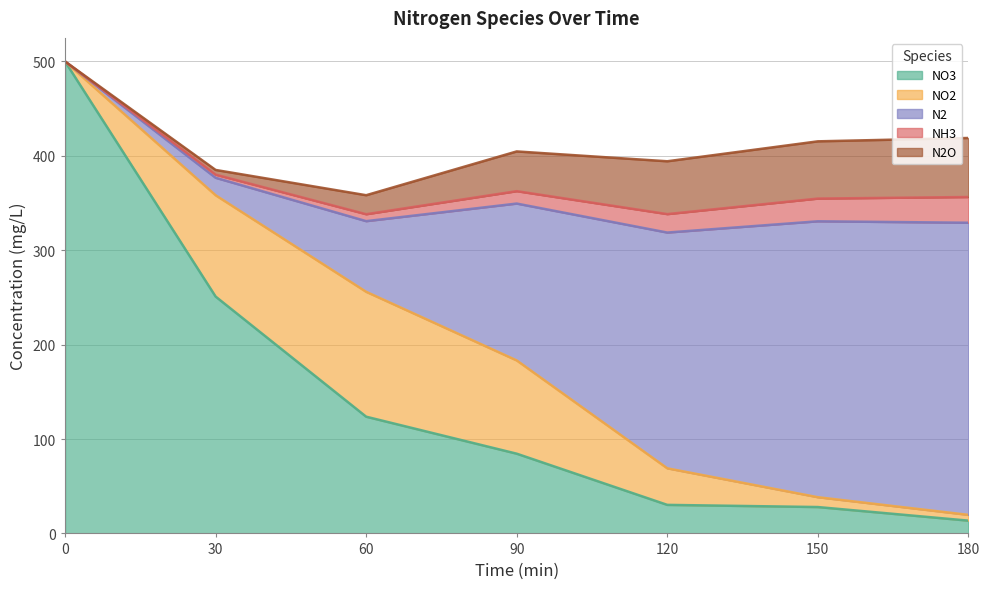

What is the difference between the N2 values at 60 and 90?

91.3